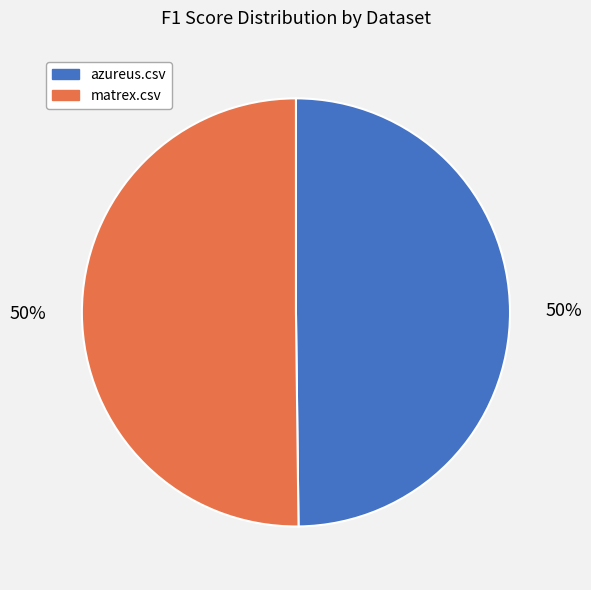

The matrex.csv slice represents 50% of the pie. True or false?

True